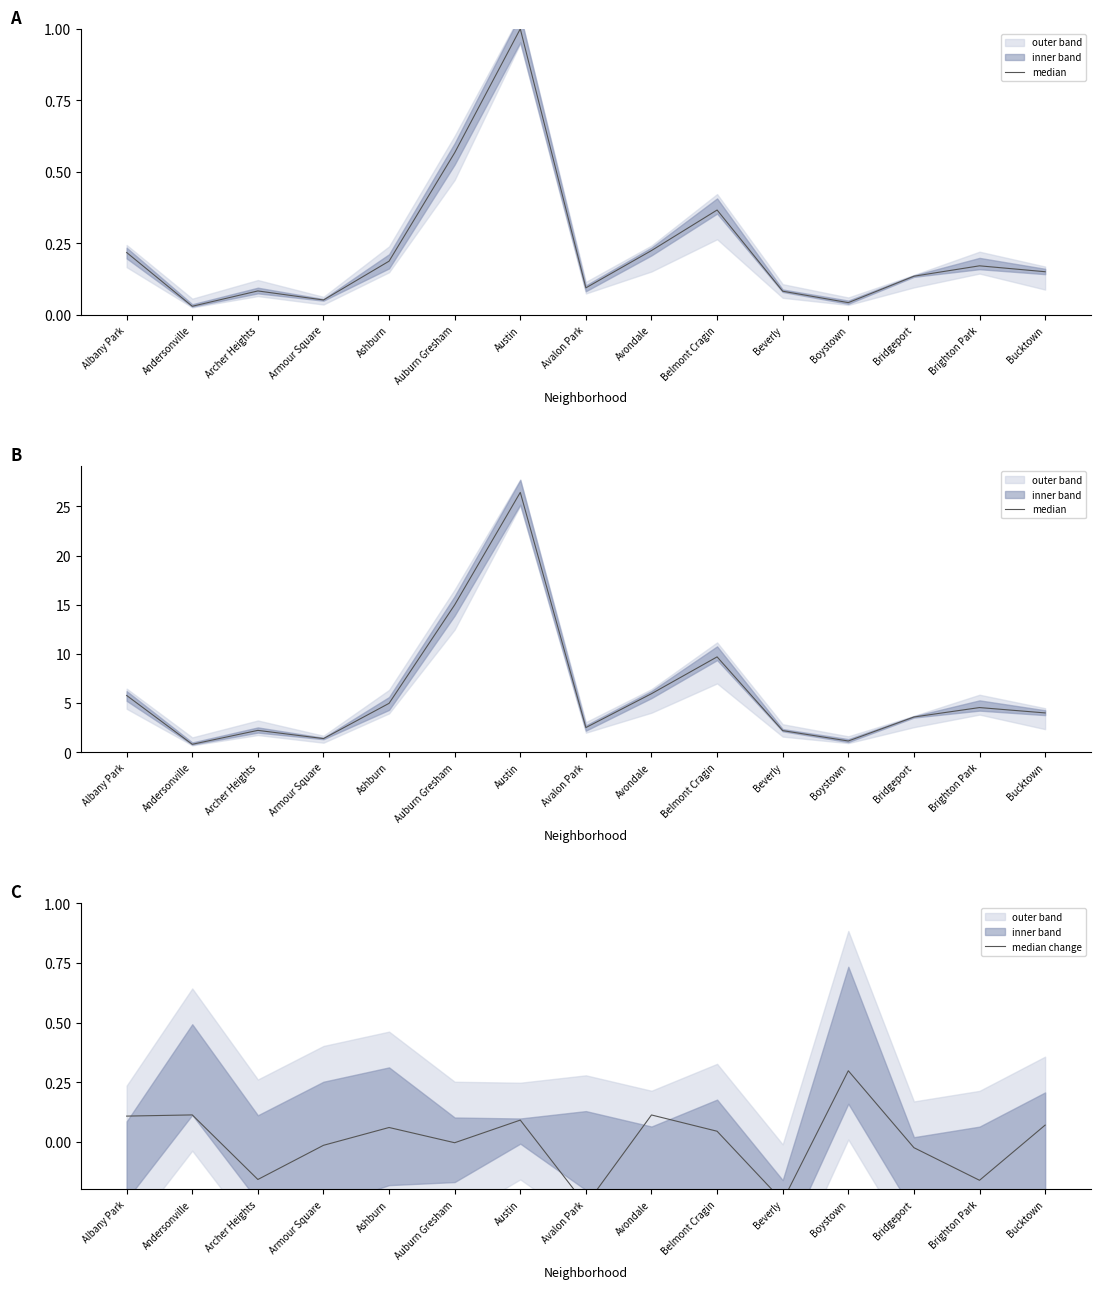

What is the value of the median change point at the 9th from the left?

0.1